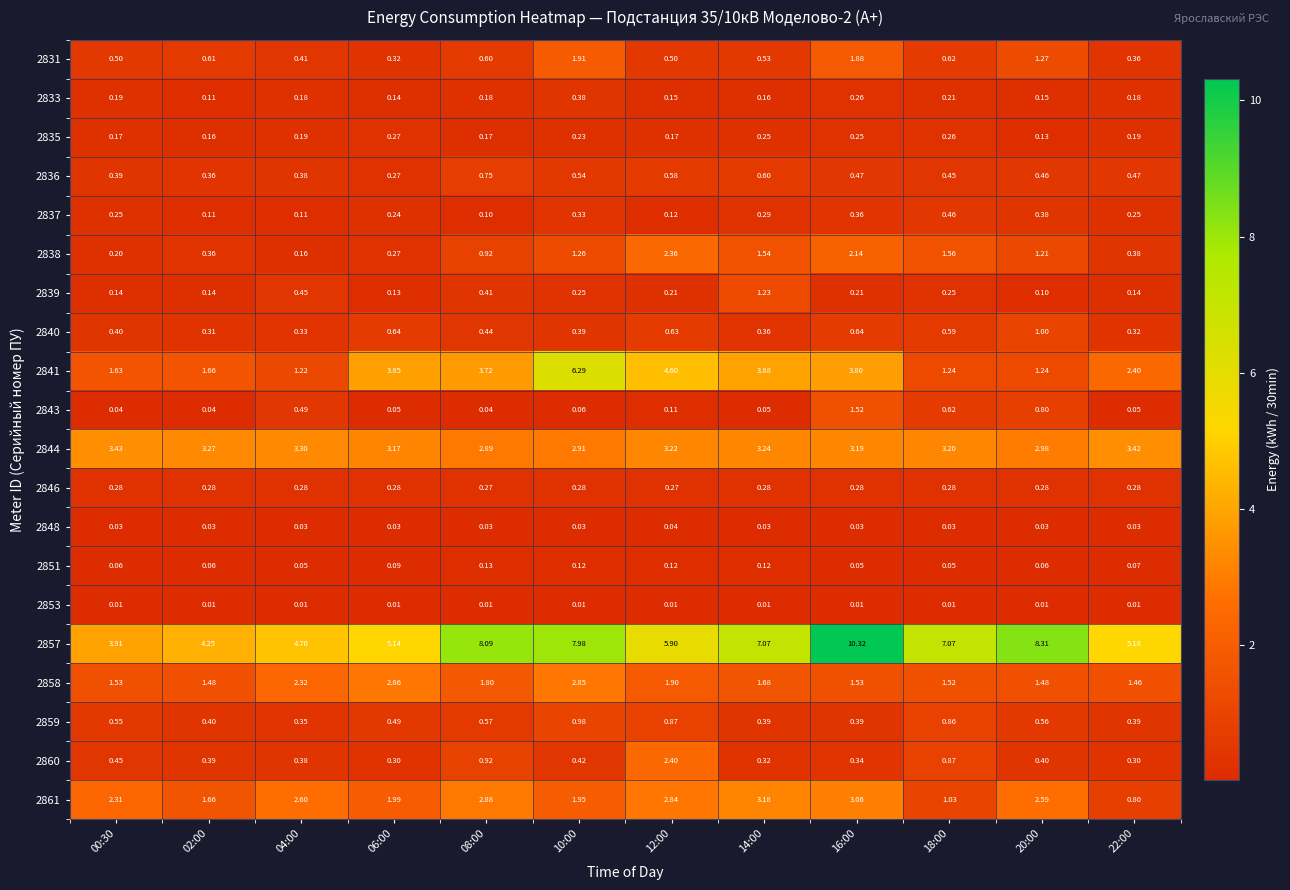

Is the value of 2839 at 04:00 greater than the value of 2861 at 12:00?

No